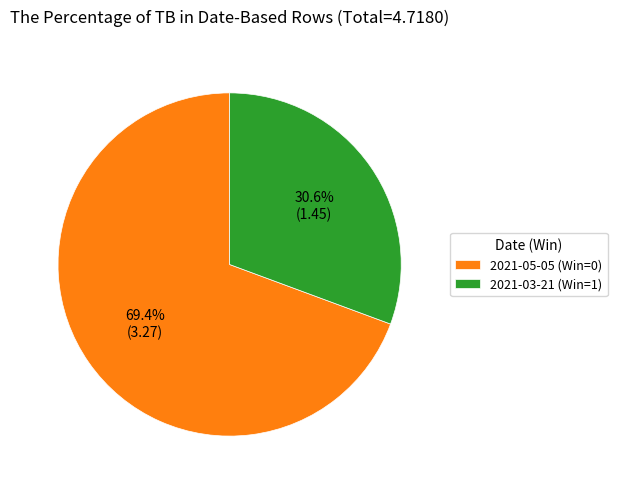

Which slice is the largest?

2021-05-05 (Win=0)